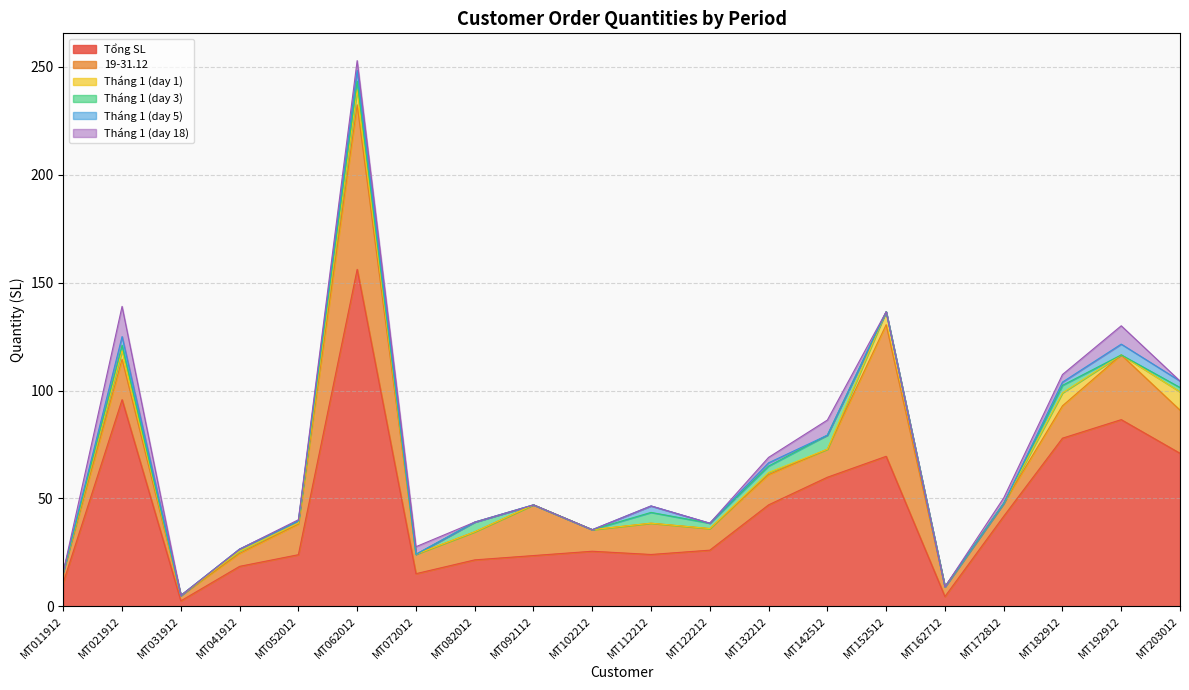

Count the Tháng 1 (day 5) values in the range 0 to 3.

17